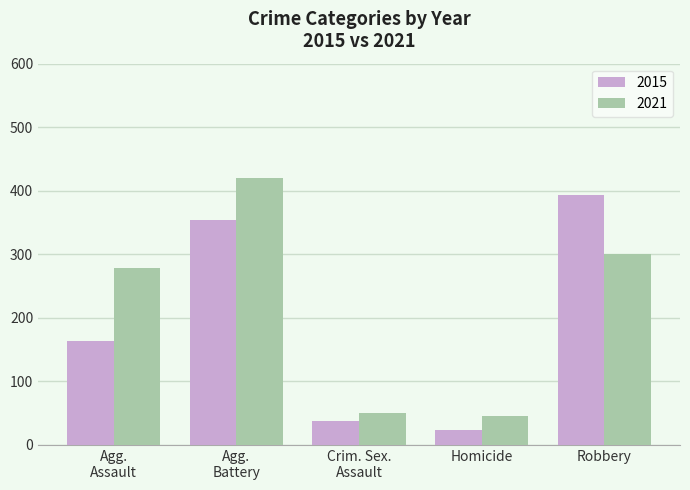

Count the number of data series in this chart.

2